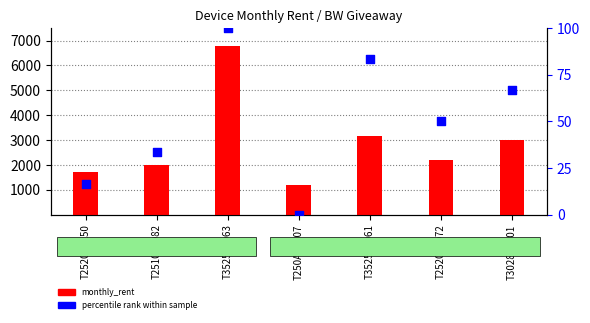

What is the total value across all series at T252000150?

1716.7